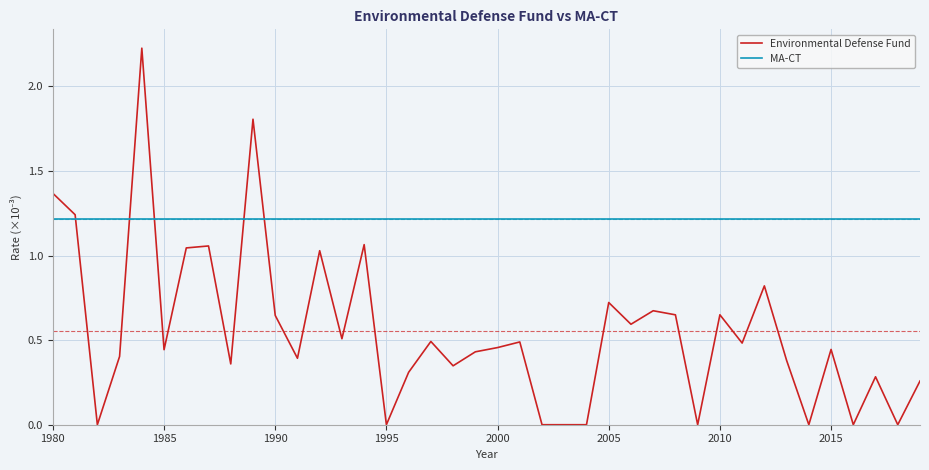

How many times do Environmental Defense Fund and MA-CT cross each other?

5